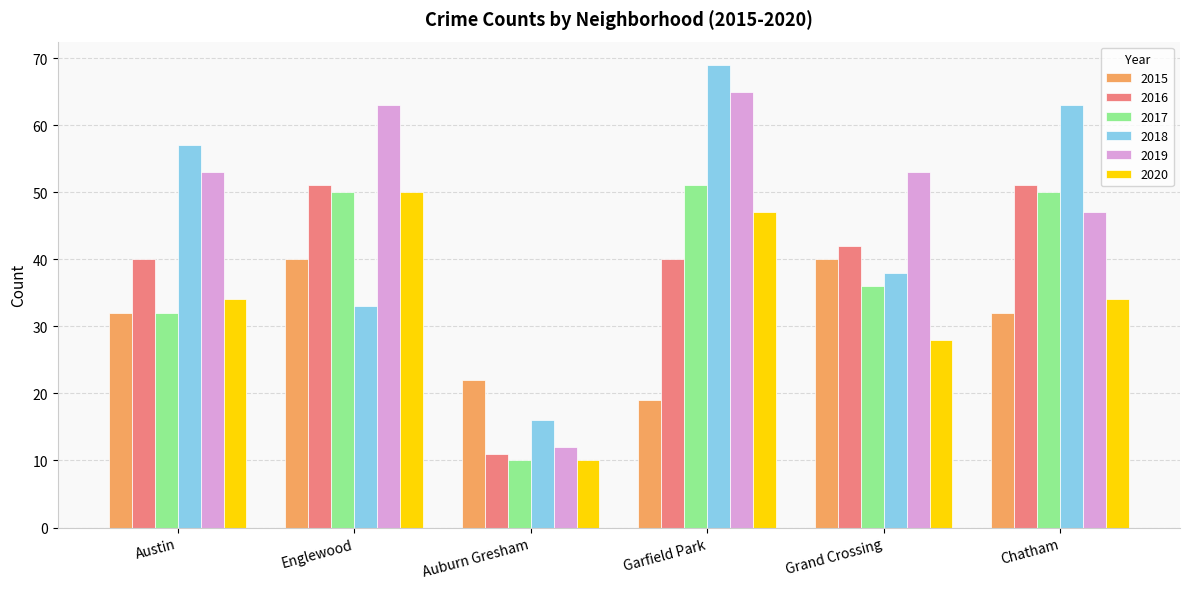

What is the difference between the 2020 values at Garfield Park and Austin?

13